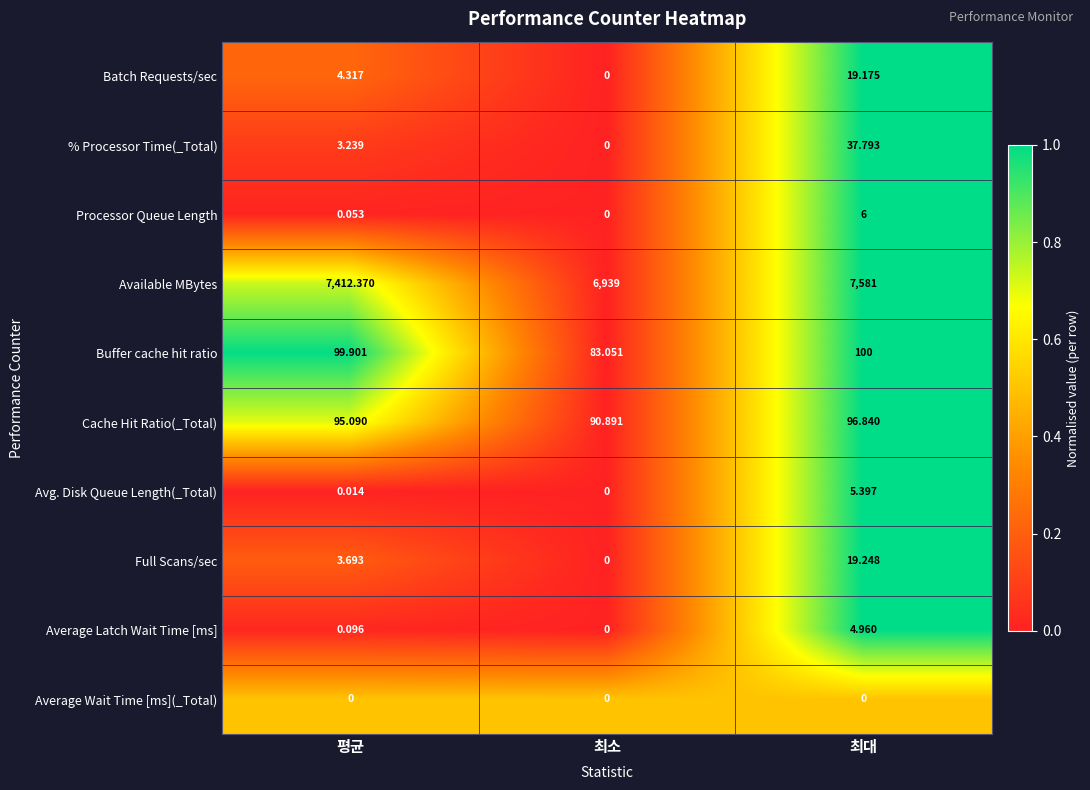

Which series has the widest spread of values?

Available MBytes